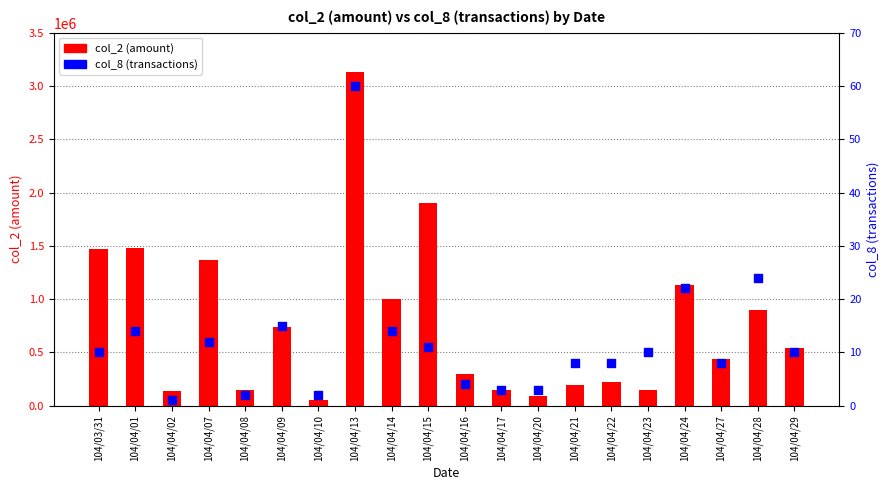

What is the total value across all series at 104/04/21?

196708